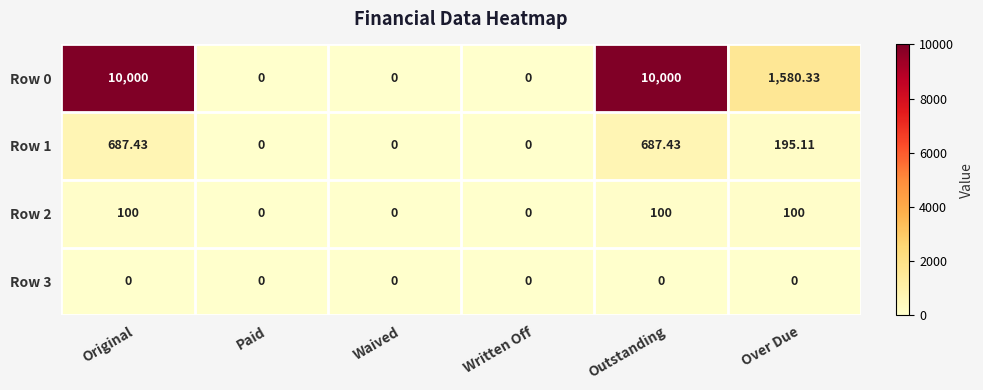

Which series has the largest total across all categories?

Row 0